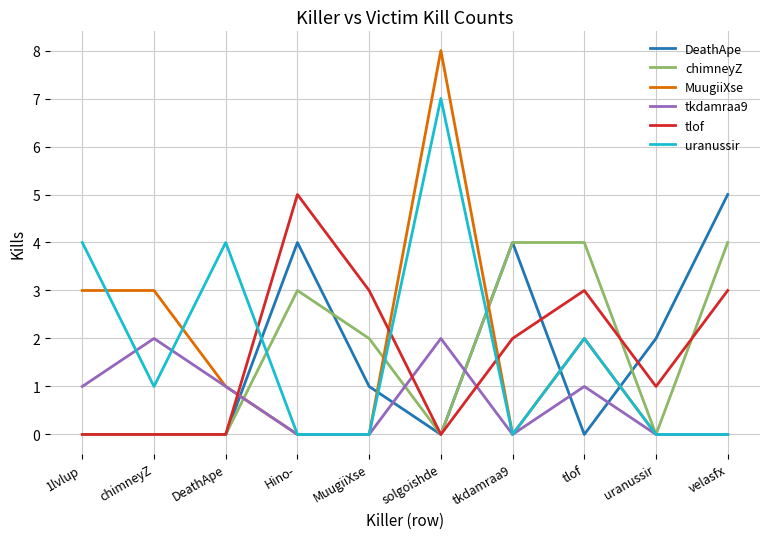

Between 1lvlup and velasfx, which series saw the biggest shift?

DeathApe